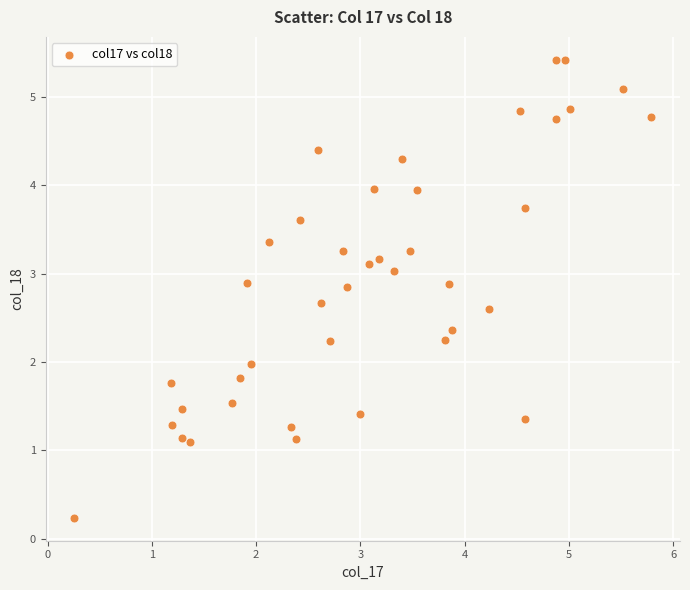

What is the range of X values (max minus min)?

5.5